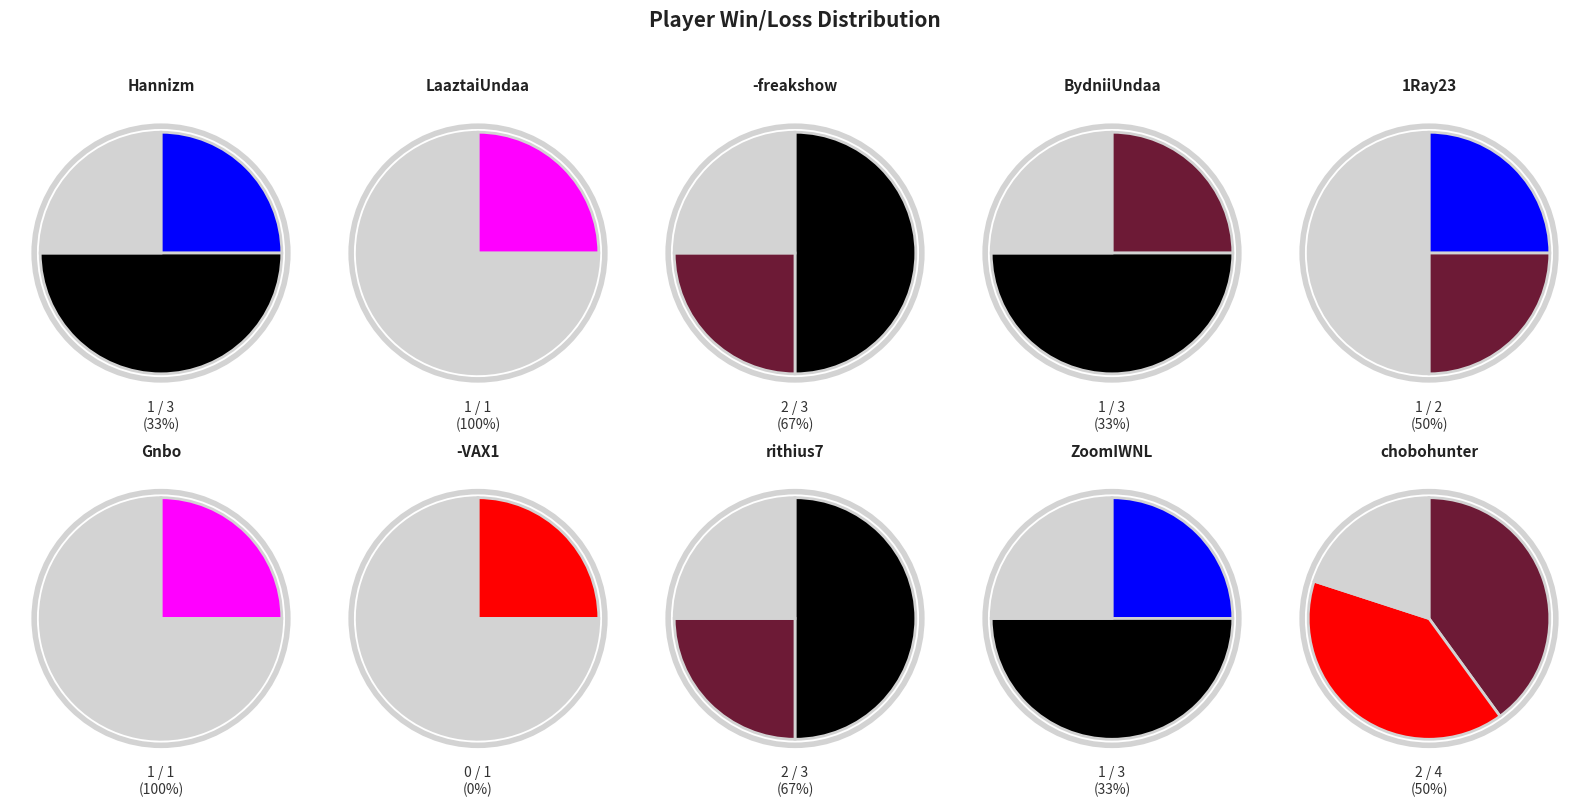

At rithius7, list the series in order from largest to smallest.

Win, Loss, Remaining